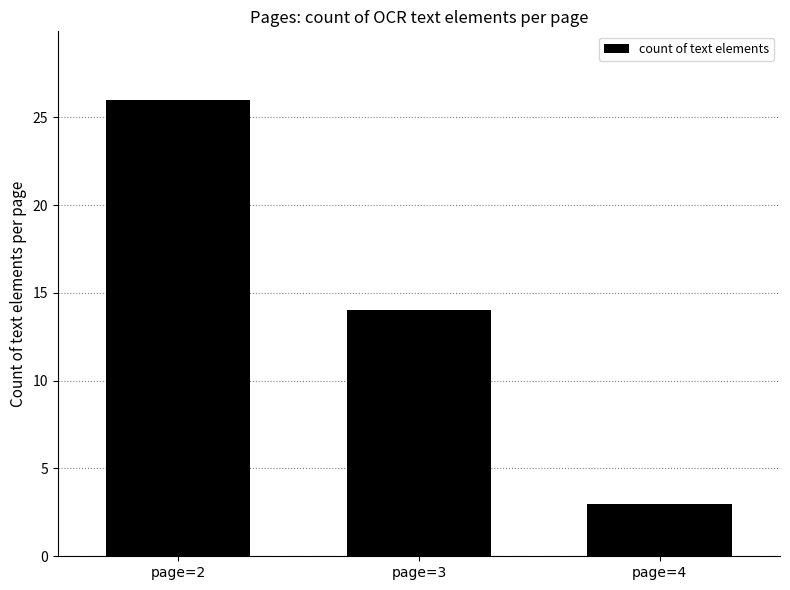

What is the smallest value displayed?

3